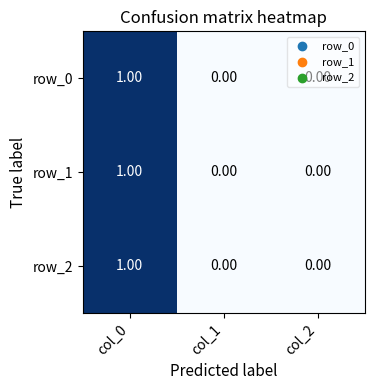

Reading right to left, transcribe all the data shown in this chart.

row_0: 0	0	1
row_1: 0	0	1
row_2: 0	0	1